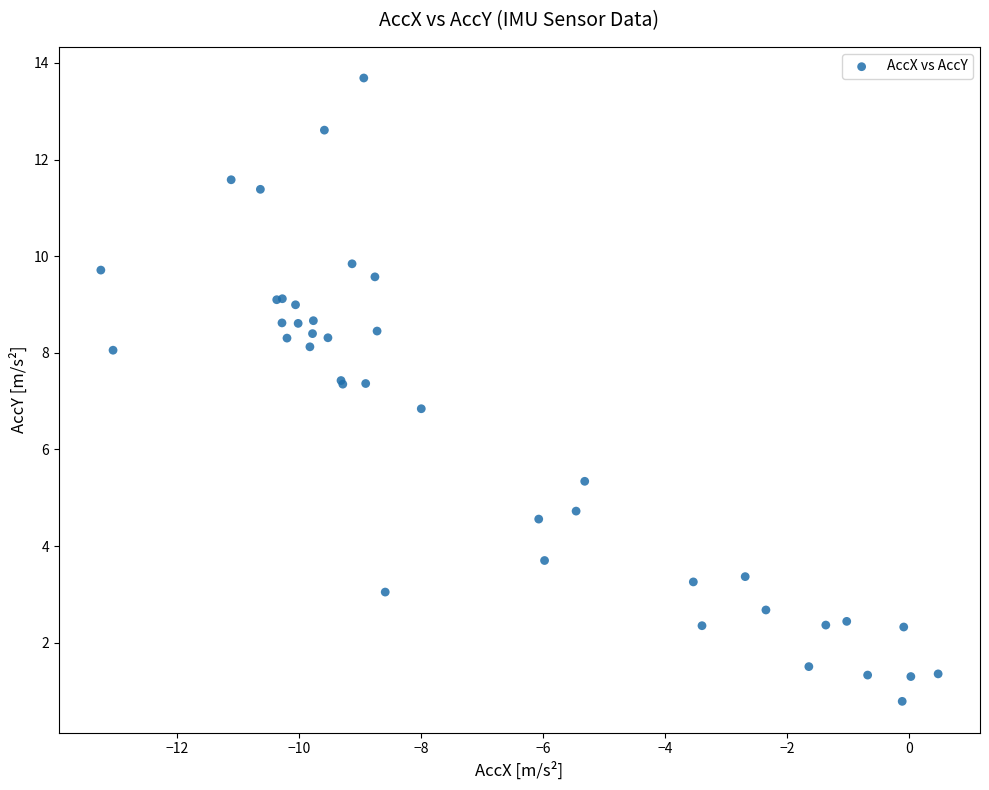

What Y value in the scatter plot is closest to 7?

6.8